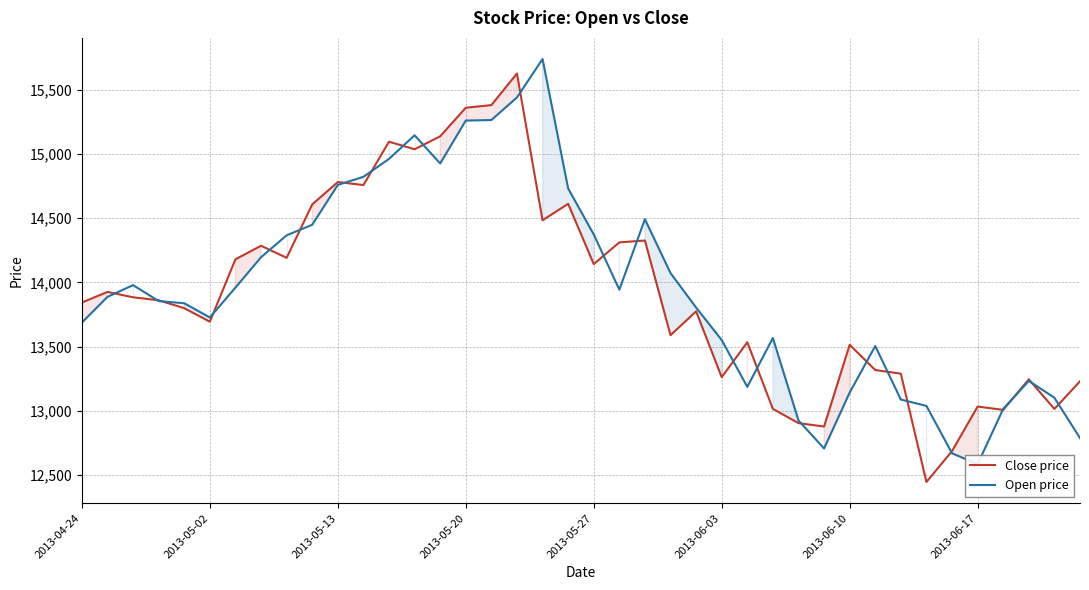

What is the lowest value of the Close price series?

12445.4